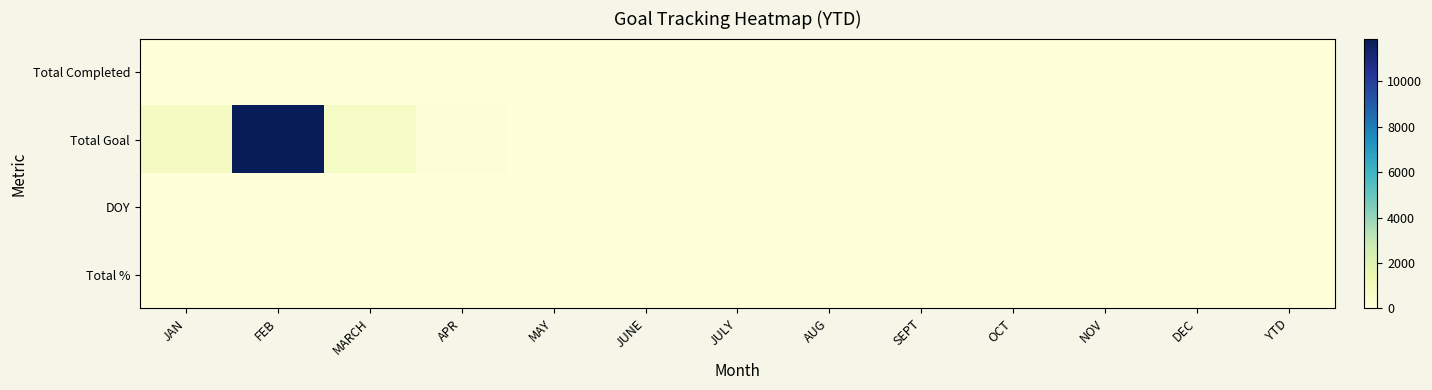

Rank the series by their maximum value, from highest to lowest.

Total Goal, Total Completed, DOY, Total %